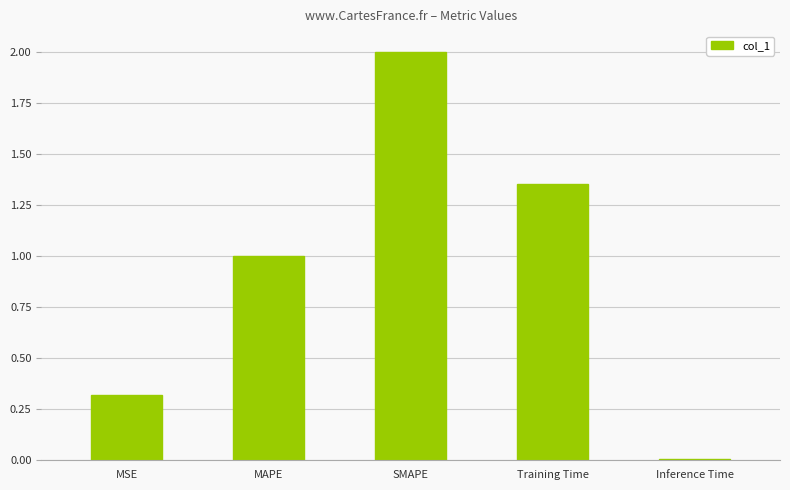

List the labels in order of value, largest first.

SMAPE, Training Time, MAPE, MSE, Inference Time